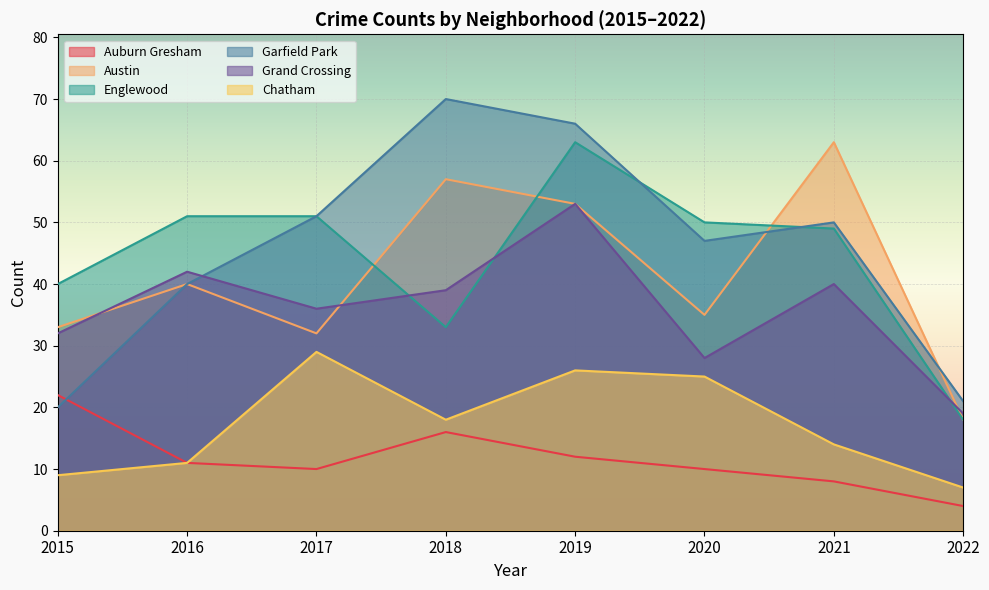

Count the number of categories in the chart.

8